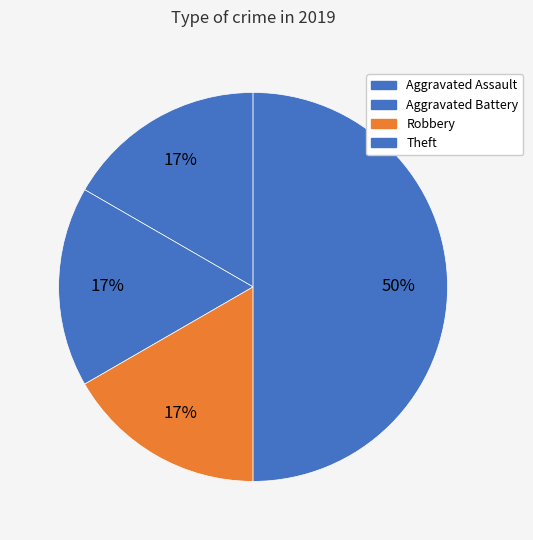

How many slices are in this pie chart?

4